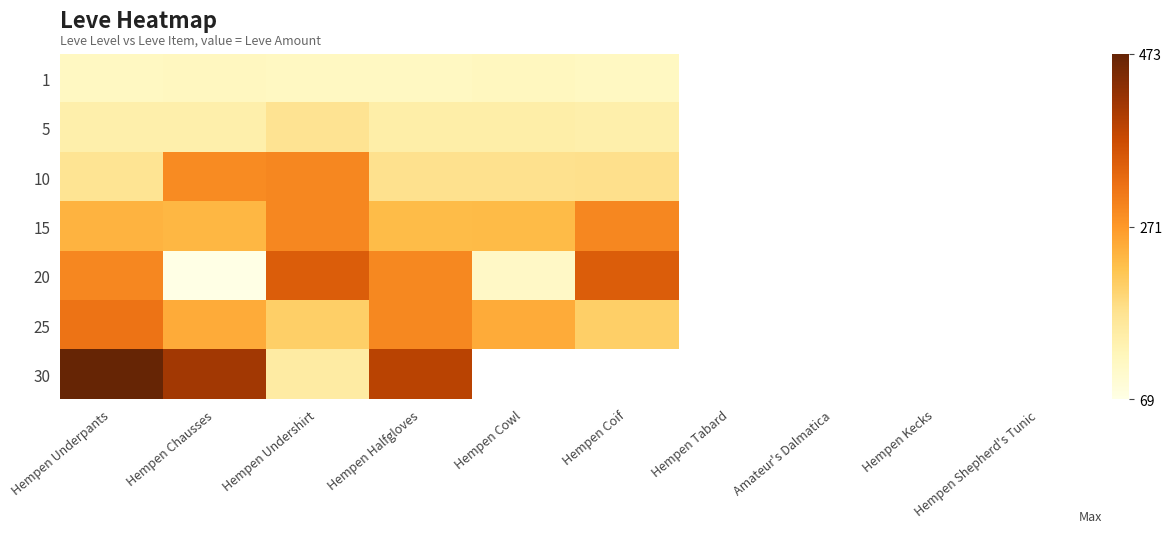

Which series has the largest range (max minus min)?

30